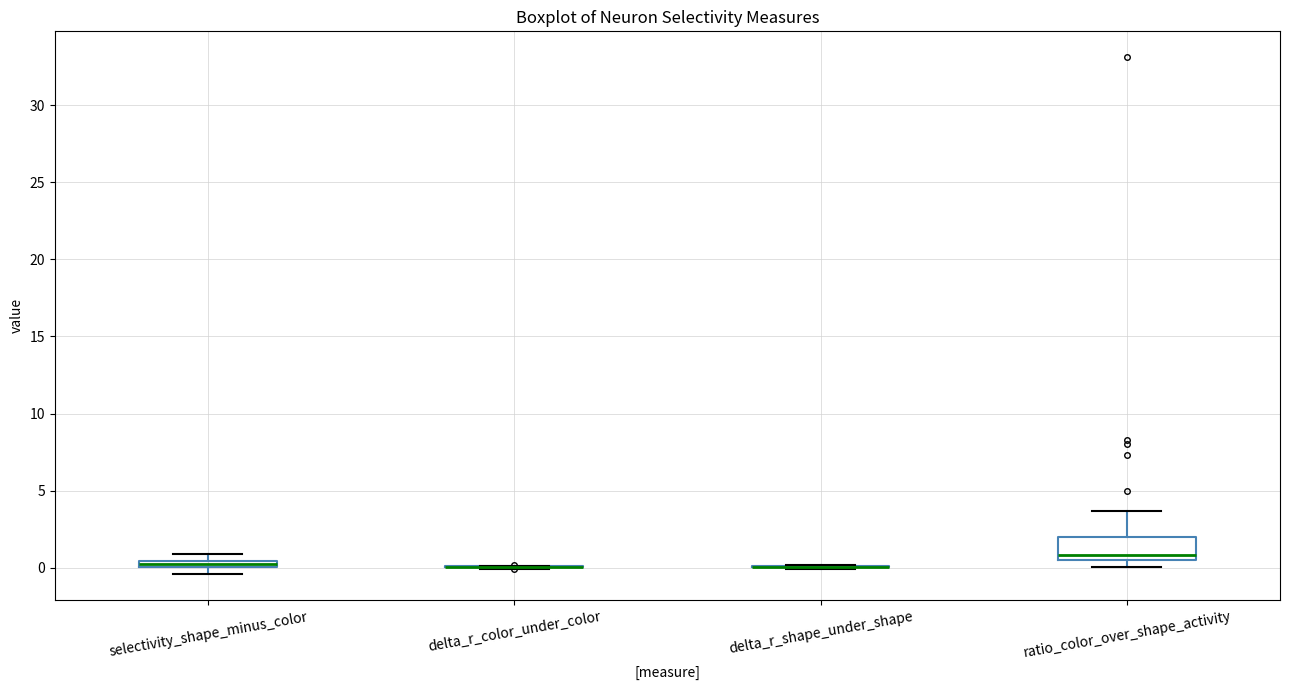

Comparing the boxes themselves (not the whiskers), which one is the tallest?

ratio_color_over_shape_activity